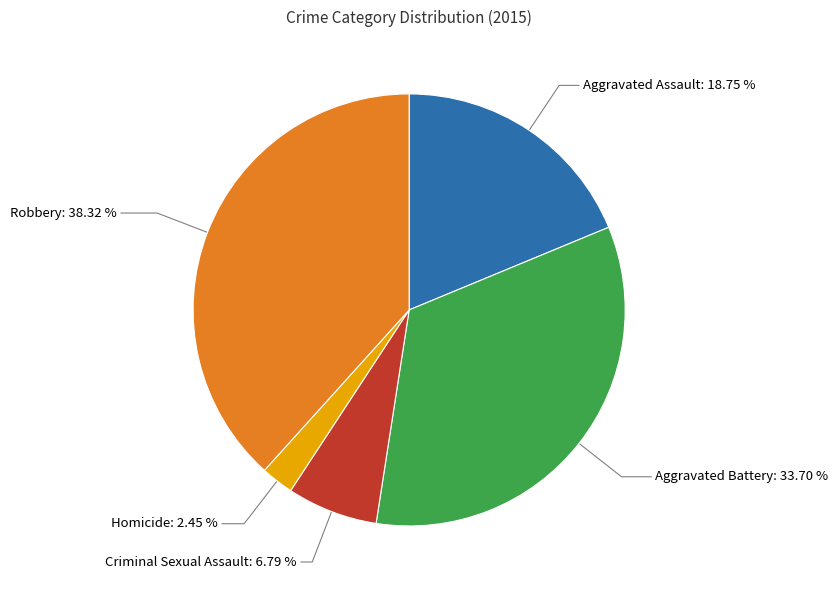

What is the total percentage of Aggravated Assault and Criminal Sexual Assault?

25.5%